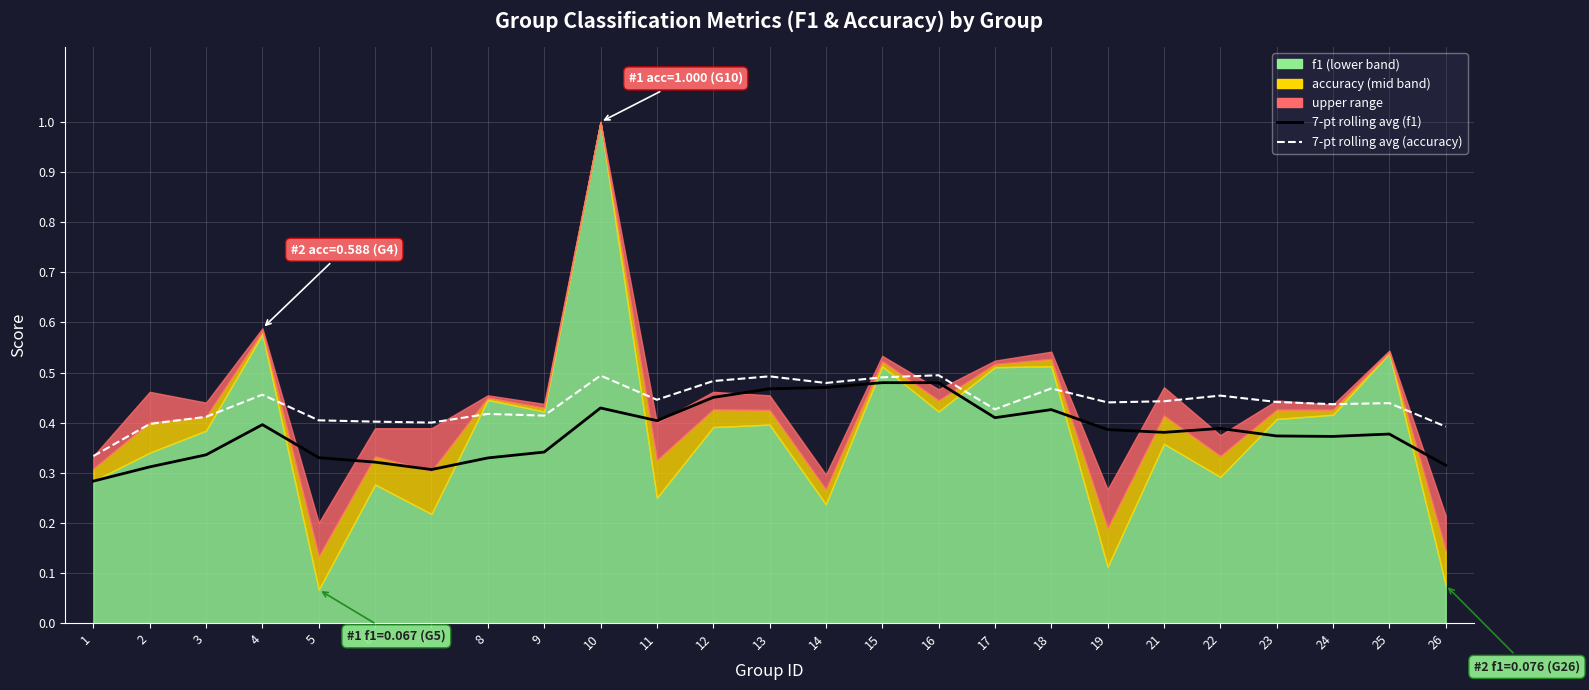

Reading left to right, list all the values displayed in this chart.

7-pt rolling avg (f1): 1=0.3	2=0.3	3=0.3	4=0.4	5=0.3	6=0.3	7=0.3	8=0.3	9=0.3	10=0.4	11=0.4	12=0.5	13=0.5	14=0.5	15=0.5	16=0.5	17=0.4	18=0.4	19=0.4	21=0.4	22=0.4	23=0.4	24=0.4	25=0.4	26=0.3
7-pt rolling avg (accuracy): 1=0.3	2=0.4	3=0.4	4=0.5	5=0.4	6=0.4	7=0.4	8=0.4	9=0.4	10=0.5	11=0.4	12=0.5	13=0.5	14=0.5	15=0.5	16=0.5	17=0.4	18=0.5	19=0.4	21=0.4	22=0.5	23=0.4	24=0.4	25=0.4	26=0.4